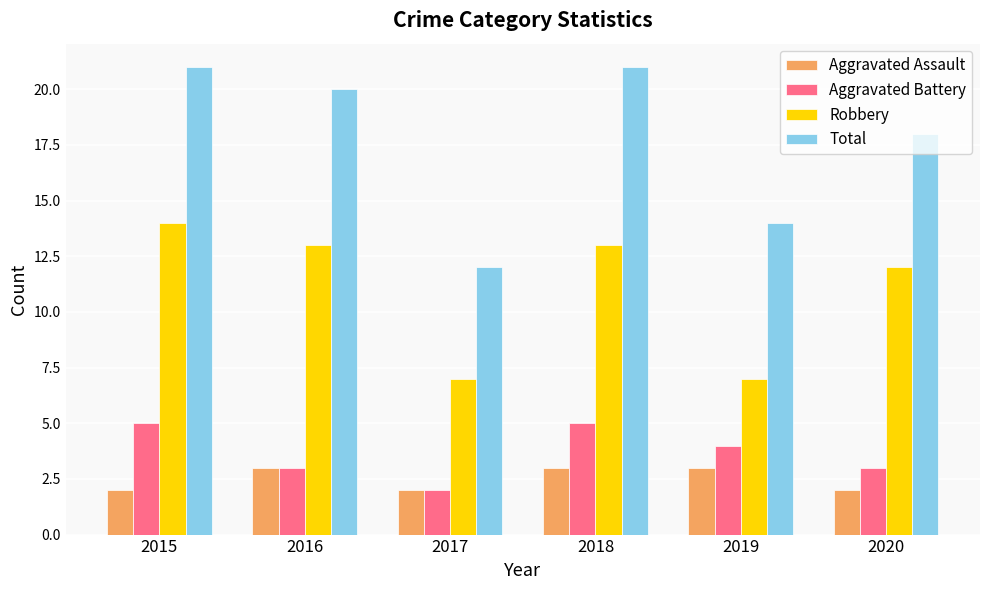

Reading left to right, extract all data points from this chart.

Aggravated Assault: 2015=2	2016=3	2017=2	2018=3	2019=3	2020=2
Aggravated Battery: 2015=5	2016=3	2017=2	2018=5	2019=4	2020=3
Robbery: 2015=14	2016=13	2017=7	2018=13	2019=7	2020=12
Total: 2015=21	2016=20	2017=12	2018=21	2019=14	2020=18